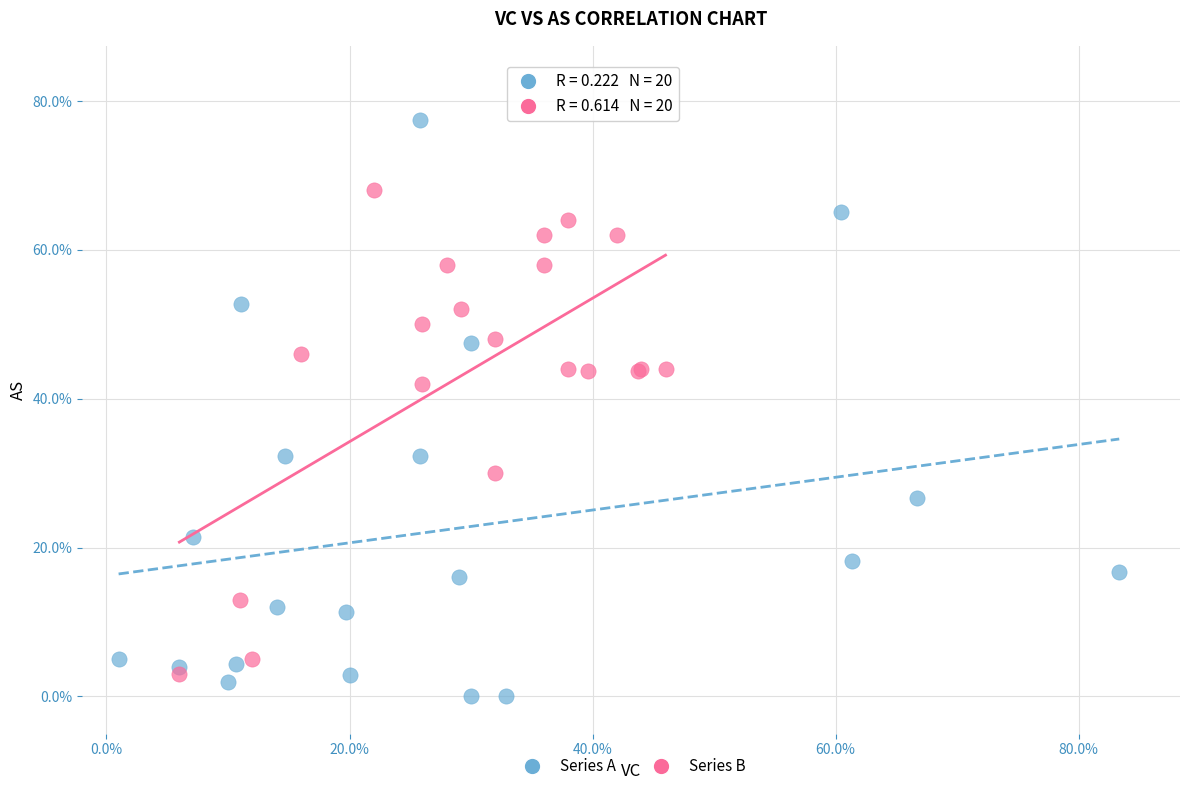

Which series has the widest spread of Y values?

Series A